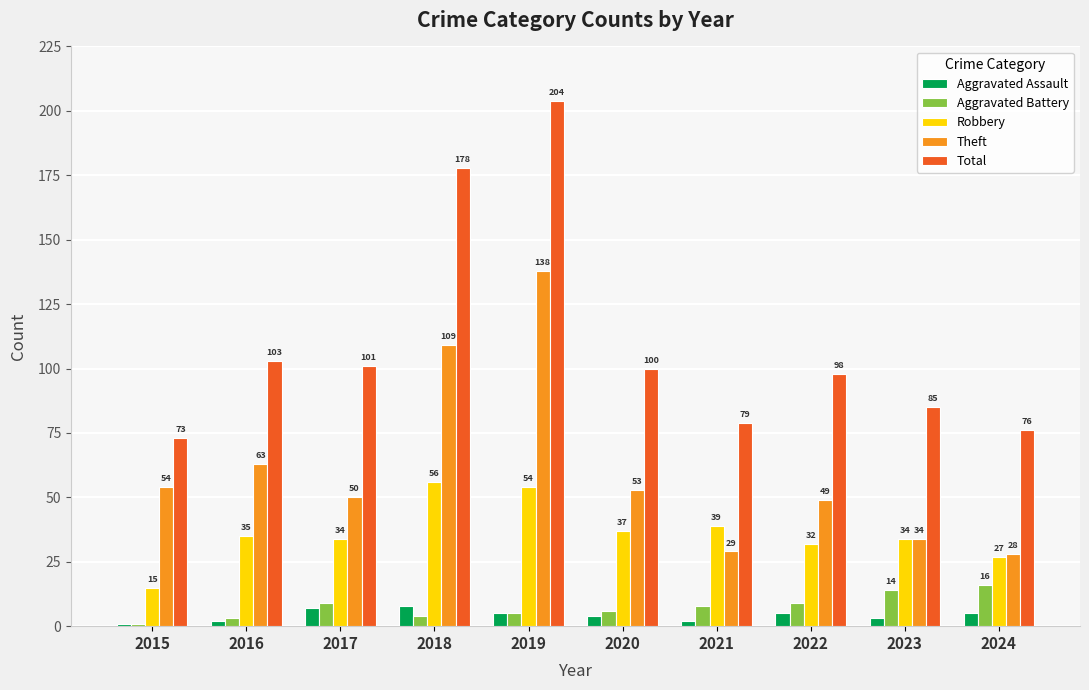

What is the sum of the Aggravated Battery values at 2015 and 2021?

9